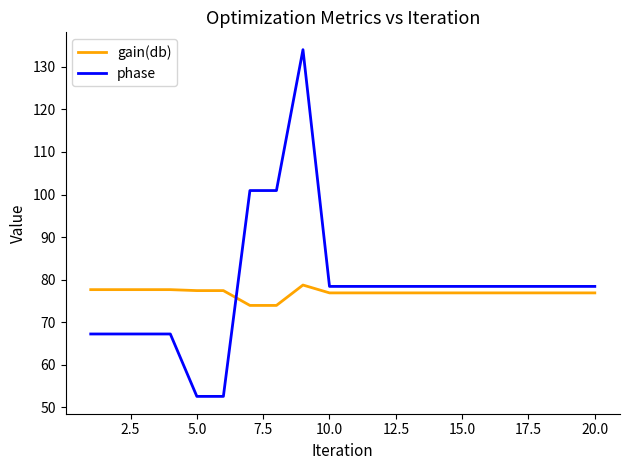

Which series has the widest spread of values?

phase